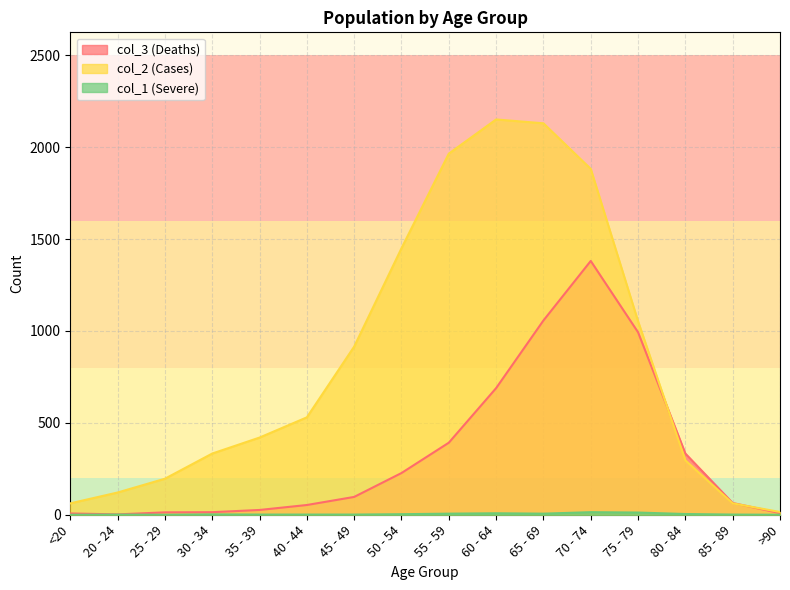

What is the value of the col_1 point at the 6th from the left?

1